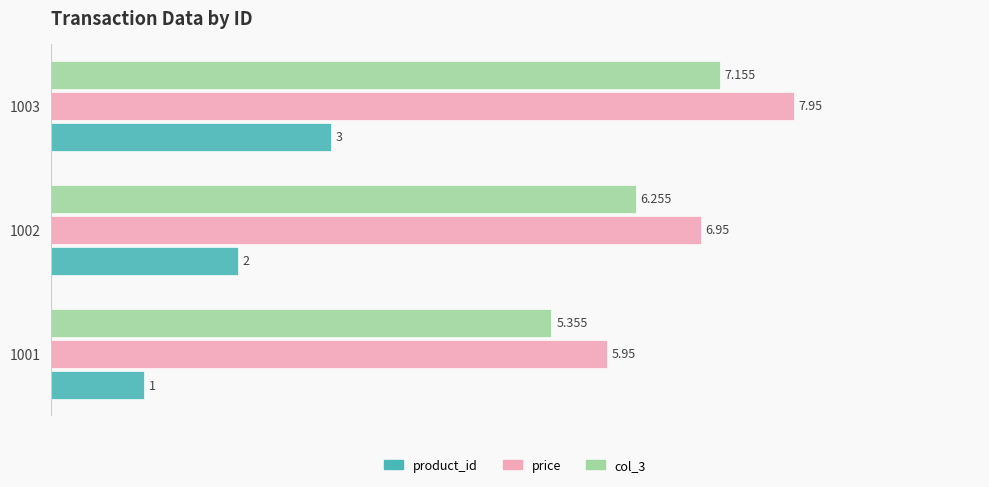

Which series has the largest total across all categories?

price